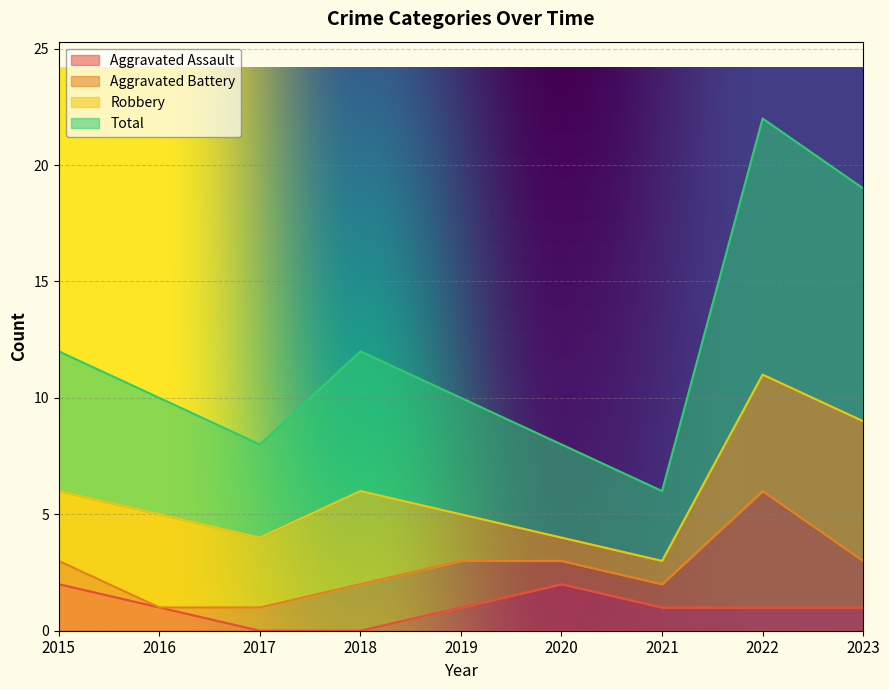

How many interior local peaks does the Total series have?

2